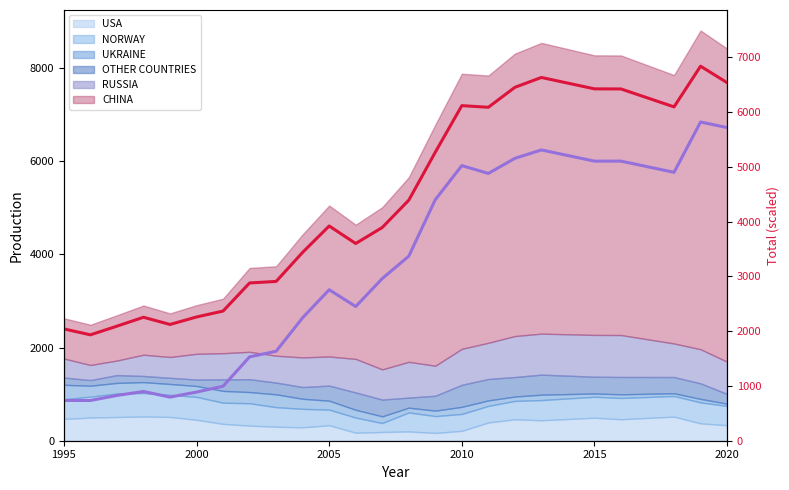

What is the sum of all values?

103005.6